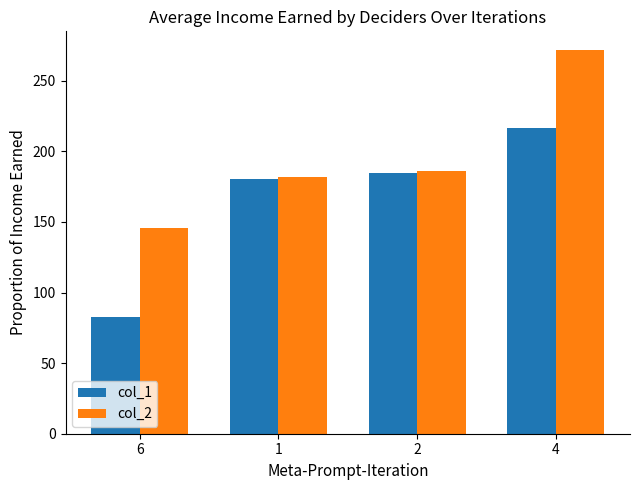

What is the greatest value displayed?

271.4